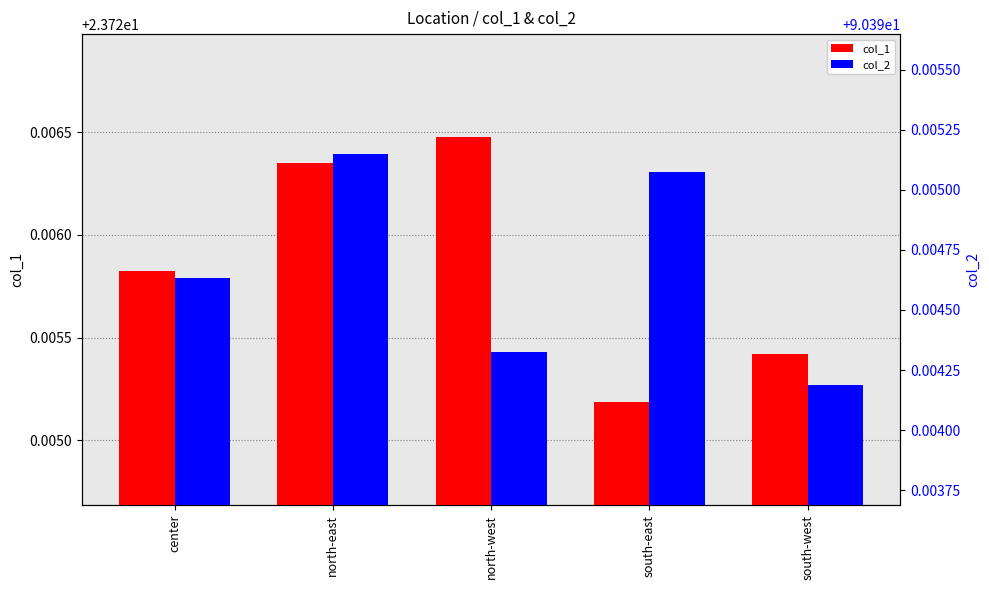

What are all the series names shown in the legend?

col_1, col_2